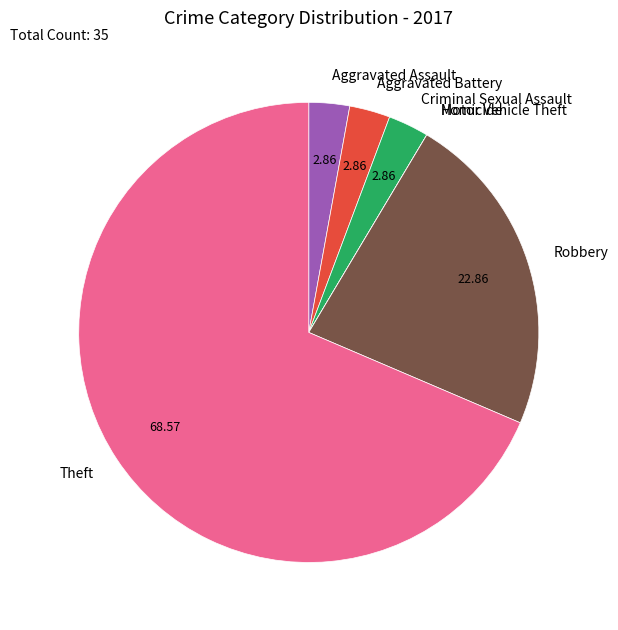

Which category has the biggest portion of the pie?

Theft